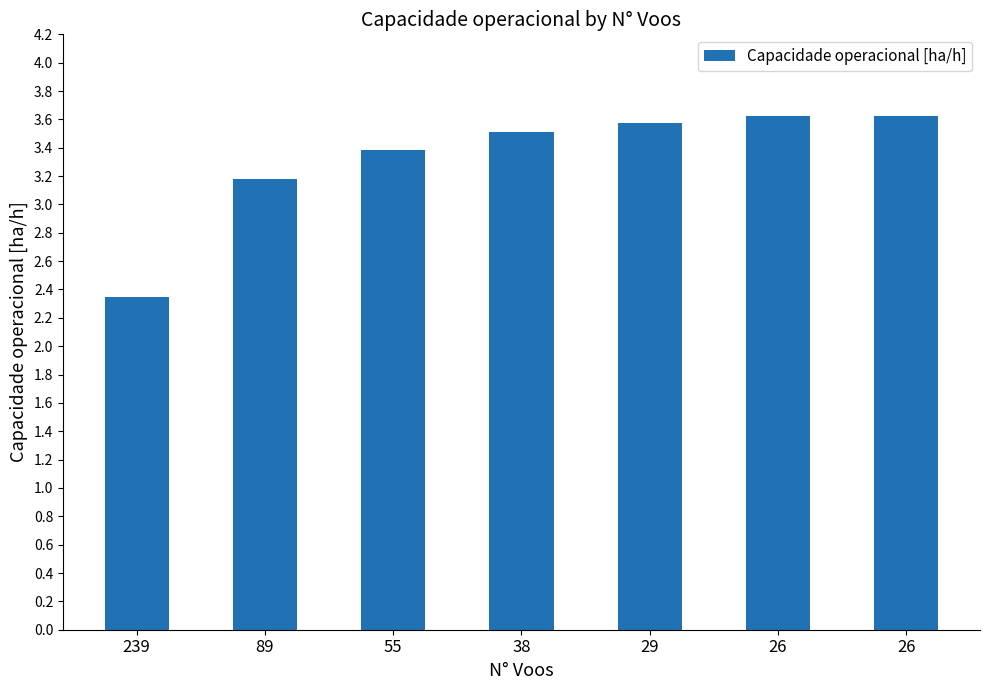

How many values exceed 3?

6